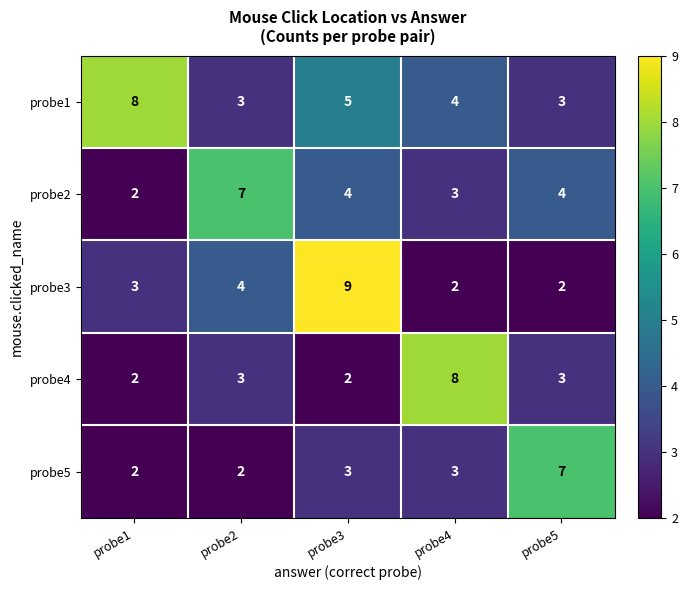

Count the number of data series in this chart.

5